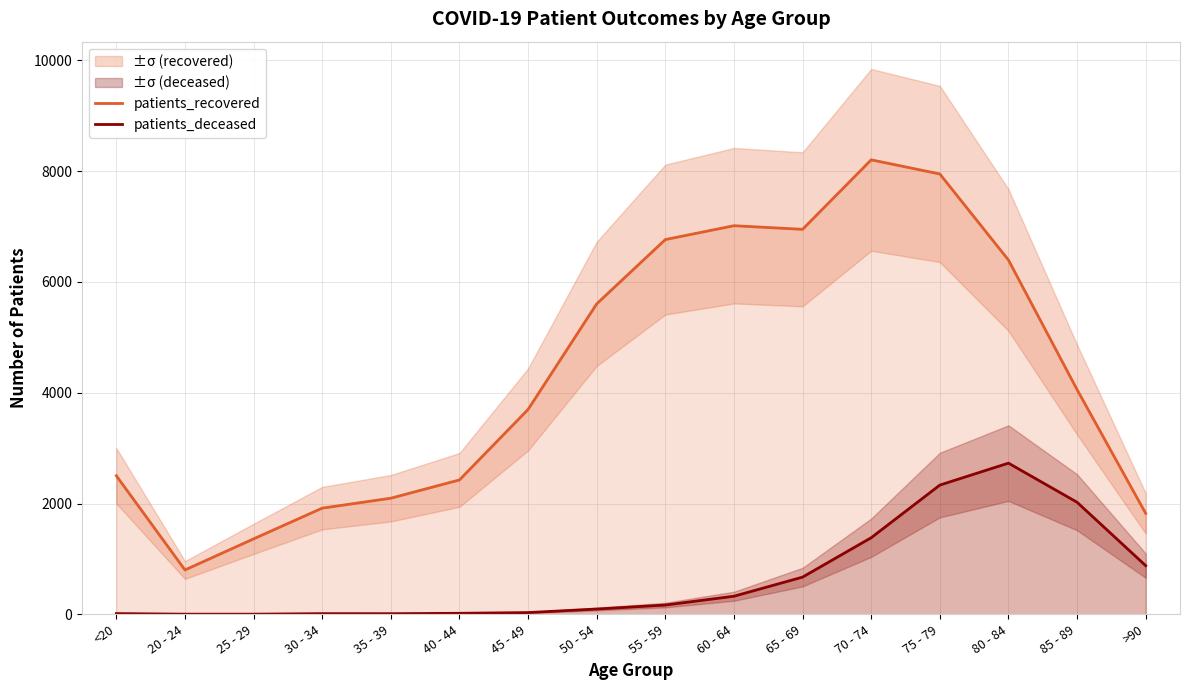

How many data points in patients_deceased are above 168?

7